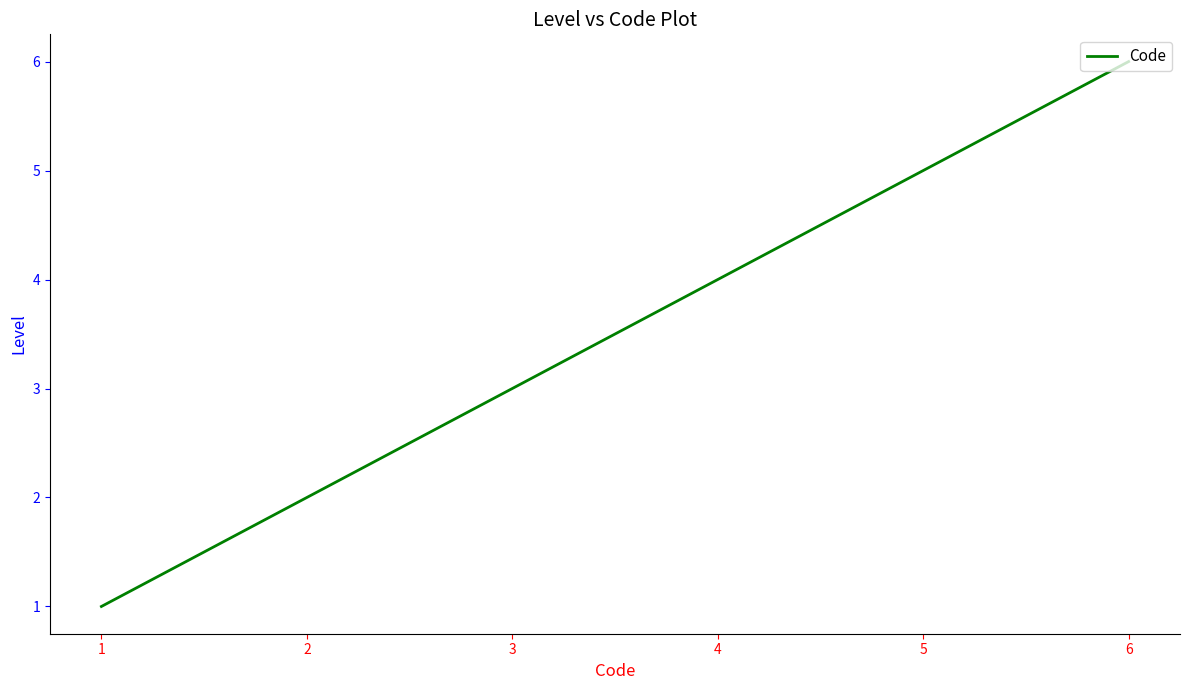

List the labels in order of value, smallest first.

1, 2, 3, 4, 5, 6